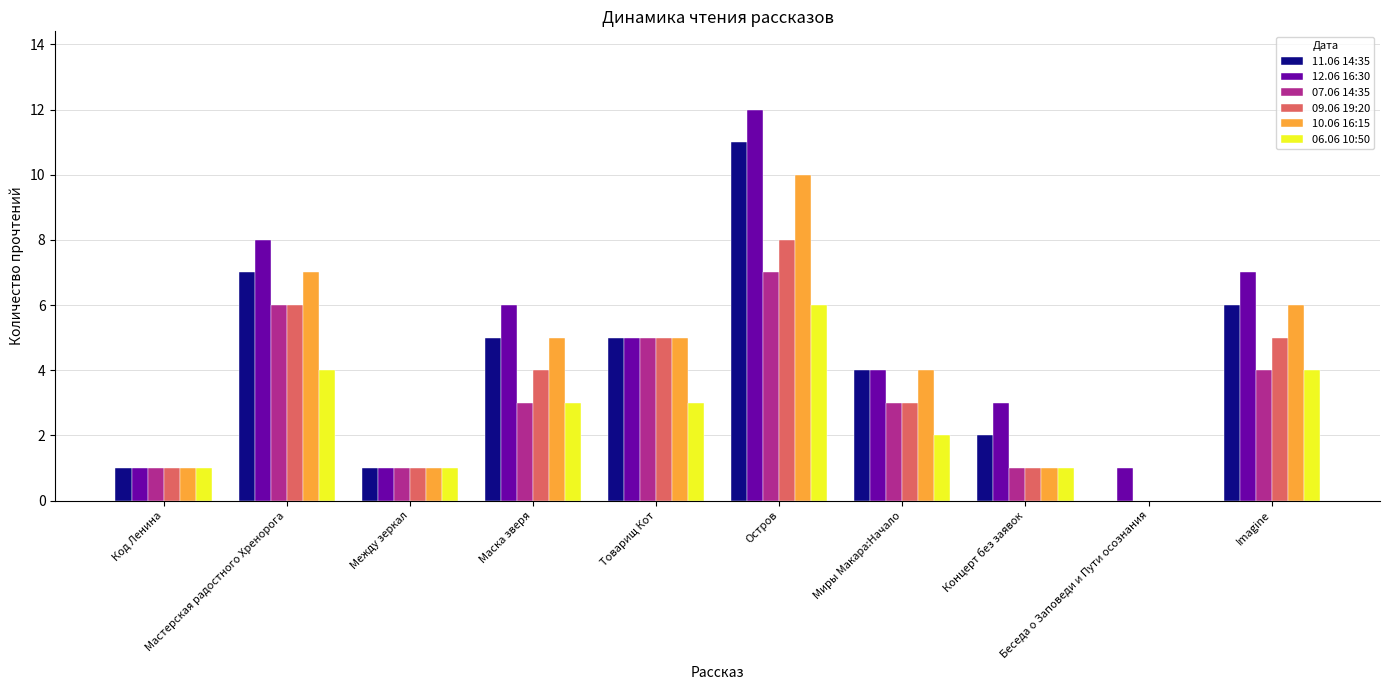

Which series has the largest total across all categories?

12.06 16:30